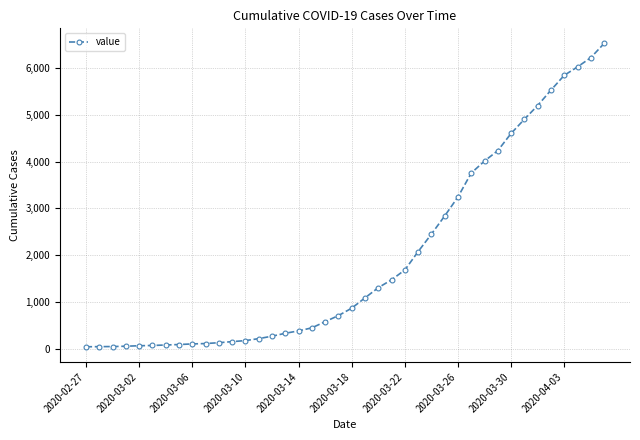

What is the difference between the maximum and second lowest values?

6477